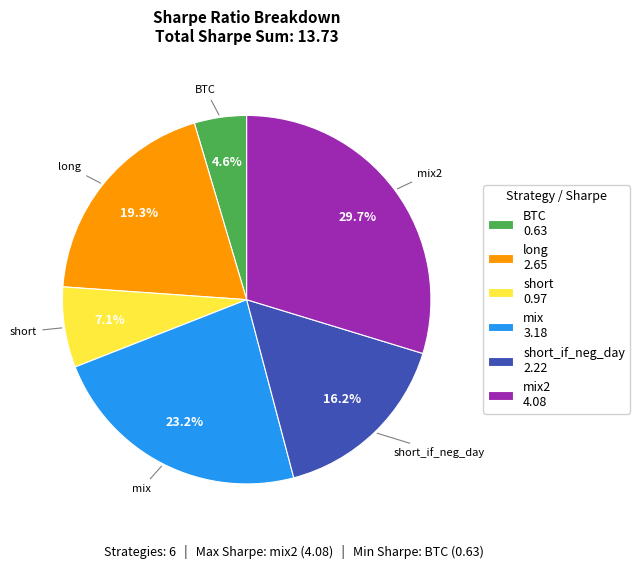

Rank the categories by value from highest to lowest.

mix2 4.08, mix 3.18, long 2.65, short_if_neg_day 2.22, short 0.97, BTC 0.63